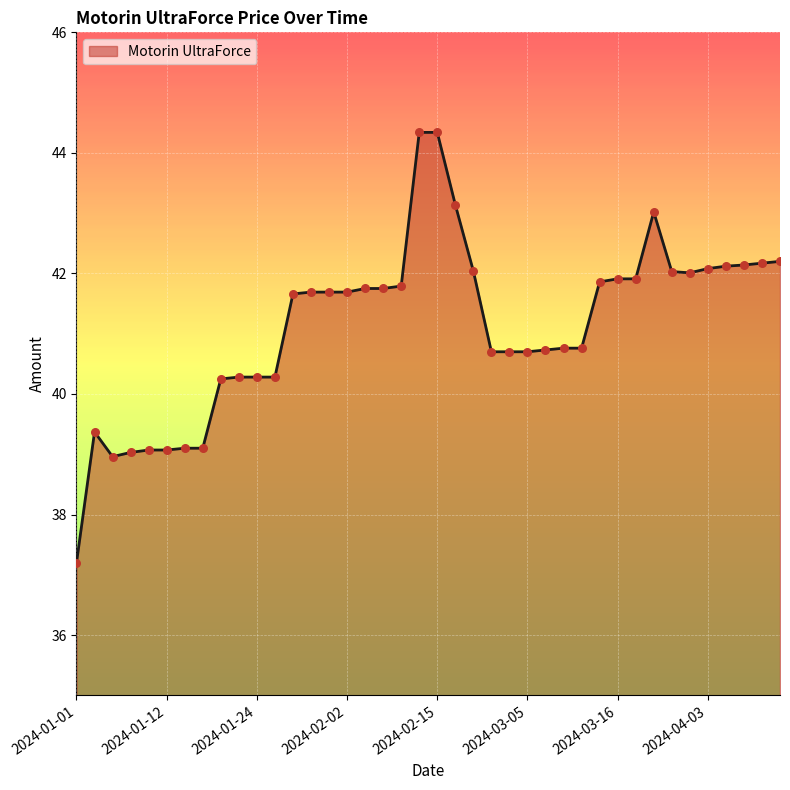

What is the difference between the maximum and minimum values?

7.1